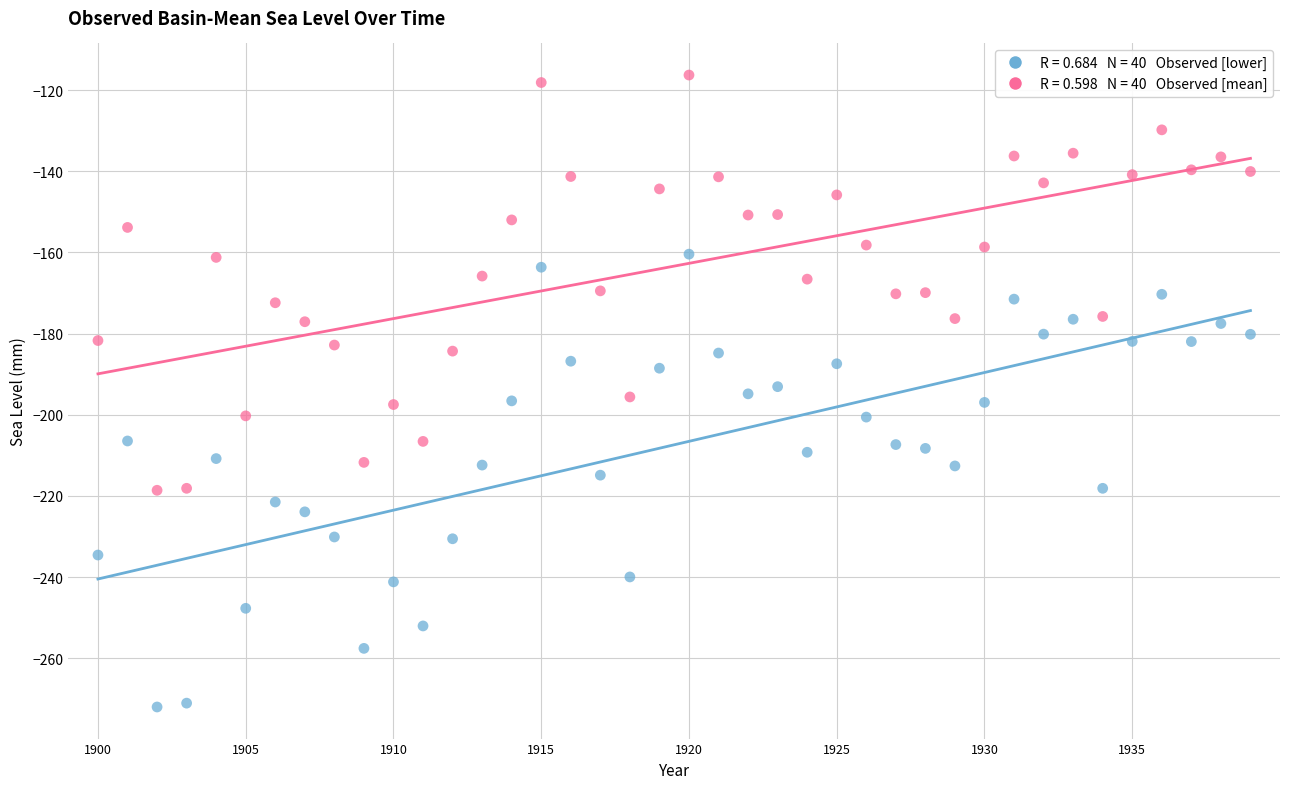

Across all data points, what is the range of Y values (max minus min)?

155.7